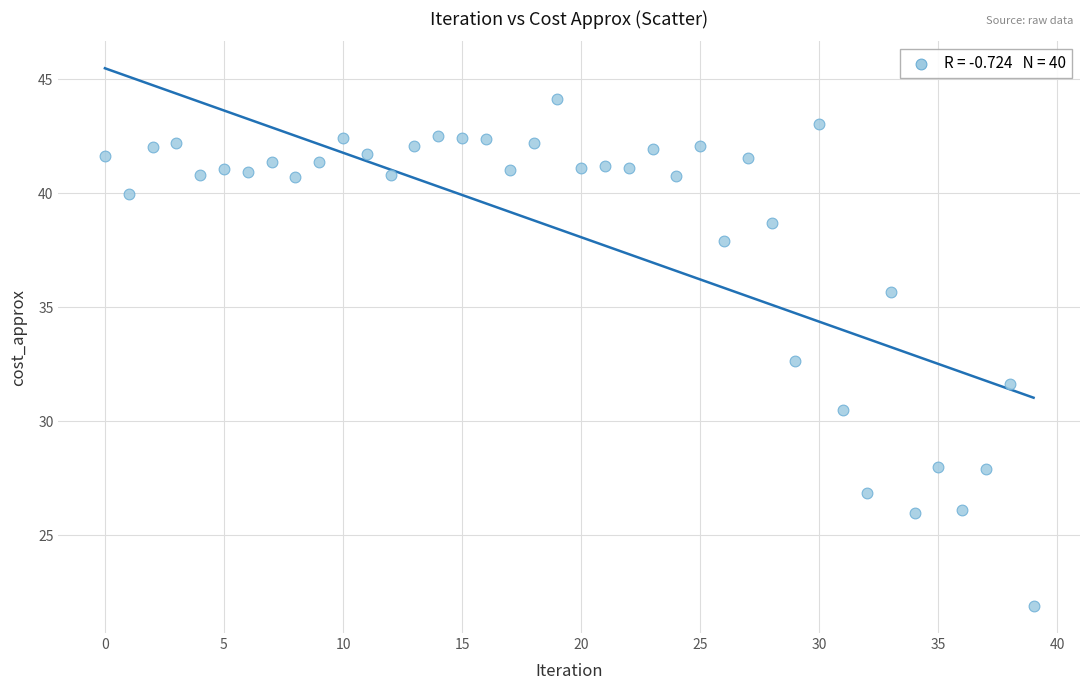

What Y value in the scatter plot is closest to 33?

32.6